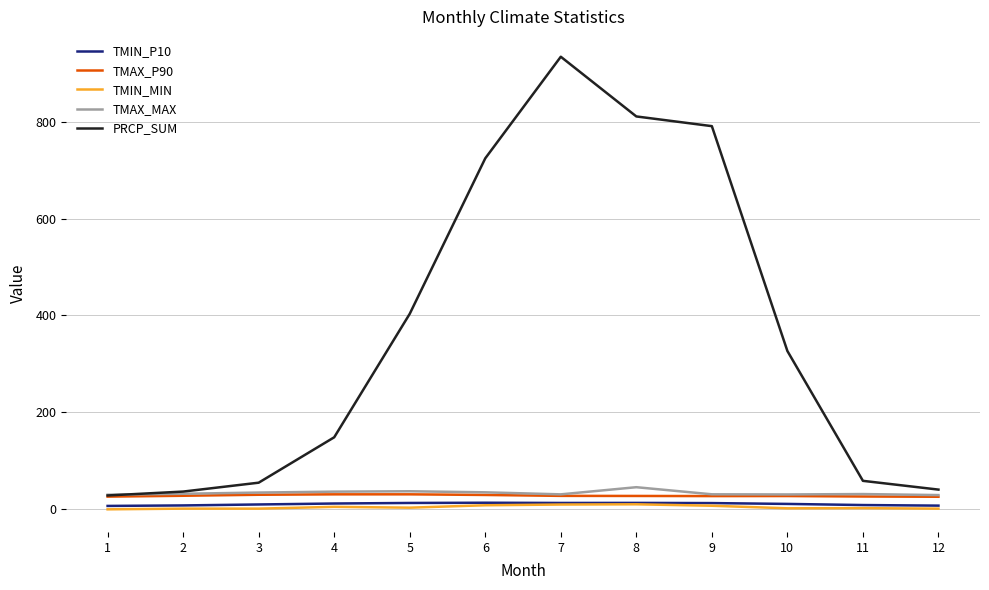

Which series has the largest range (max minus min)?

PRCP_SUM